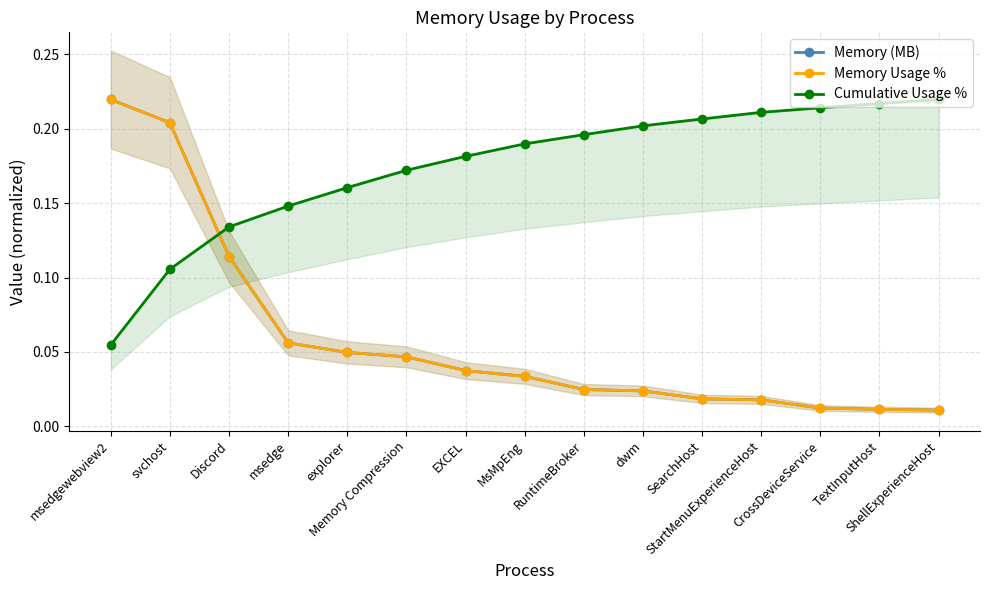

Reading left to right, transcribe all the data shown in this chart.

Memory (MB): 0.2	0.2	0.1	0.1	0.0	0.0	0.0	0.0	0.0	0.0	0.0	0.0	0.0	0.0	0.0
Memory Usage %: 0.2	0.2	0.1	0.1	0.0	0.0	0.0	0.0	0.0	0.0	0.0	0.0	0.0	0.0	0.0
Cumulative Usage %: 0.1	0.1	0.1	0.1	0.2	0.2	0.2	0.2	0.2	0.2	0.2	0.2	0.2	0.2	0.2